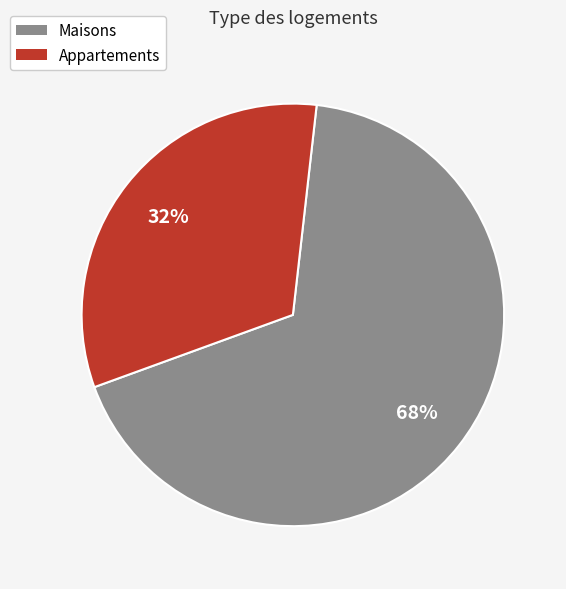

How many segments does this pie chart have?

2